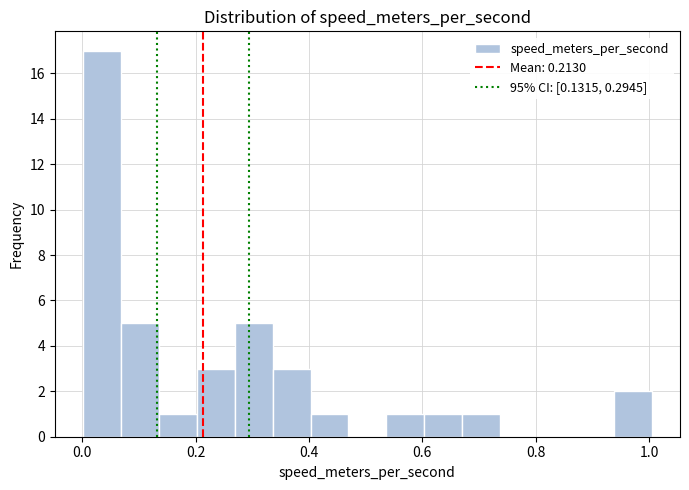

Around what value on the x-axis is the tallest bar? Give the approximate position of its centre, as read against the axis.

0.04